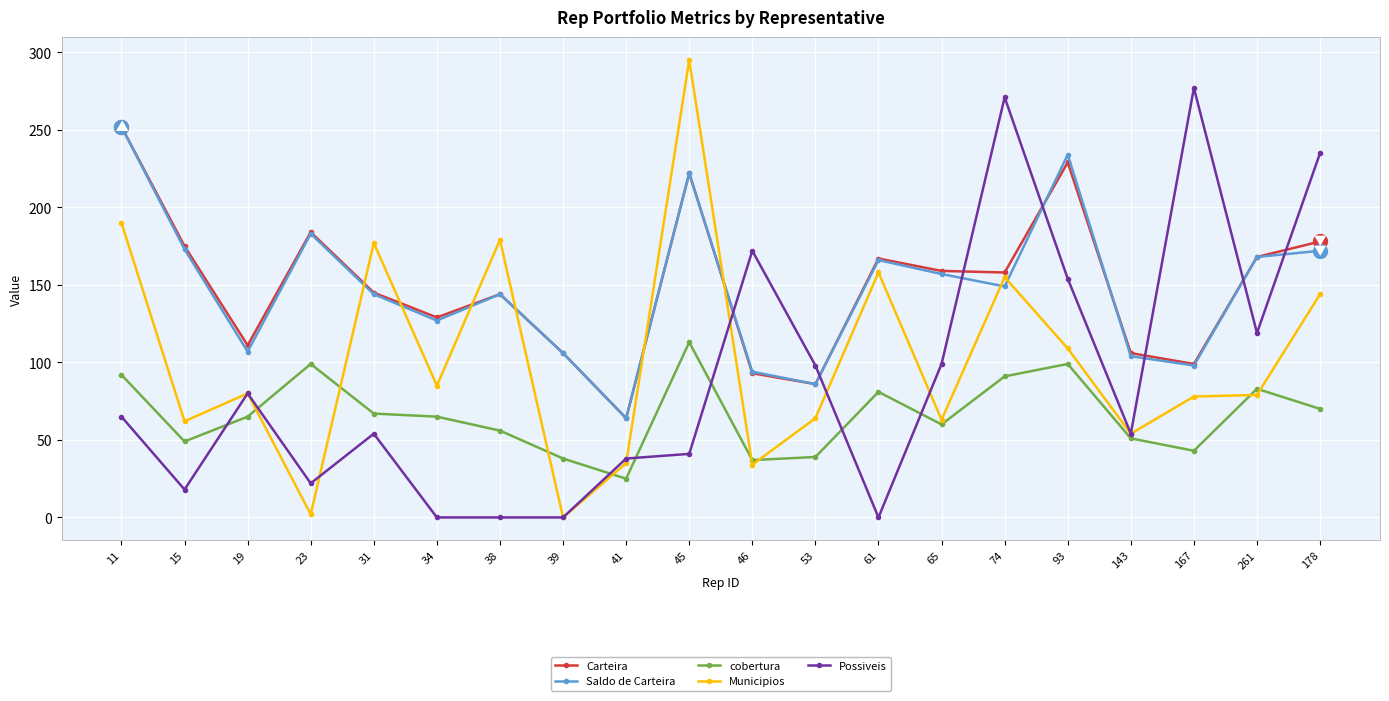

Is it true that Possiveis equals 54 at 31?

True